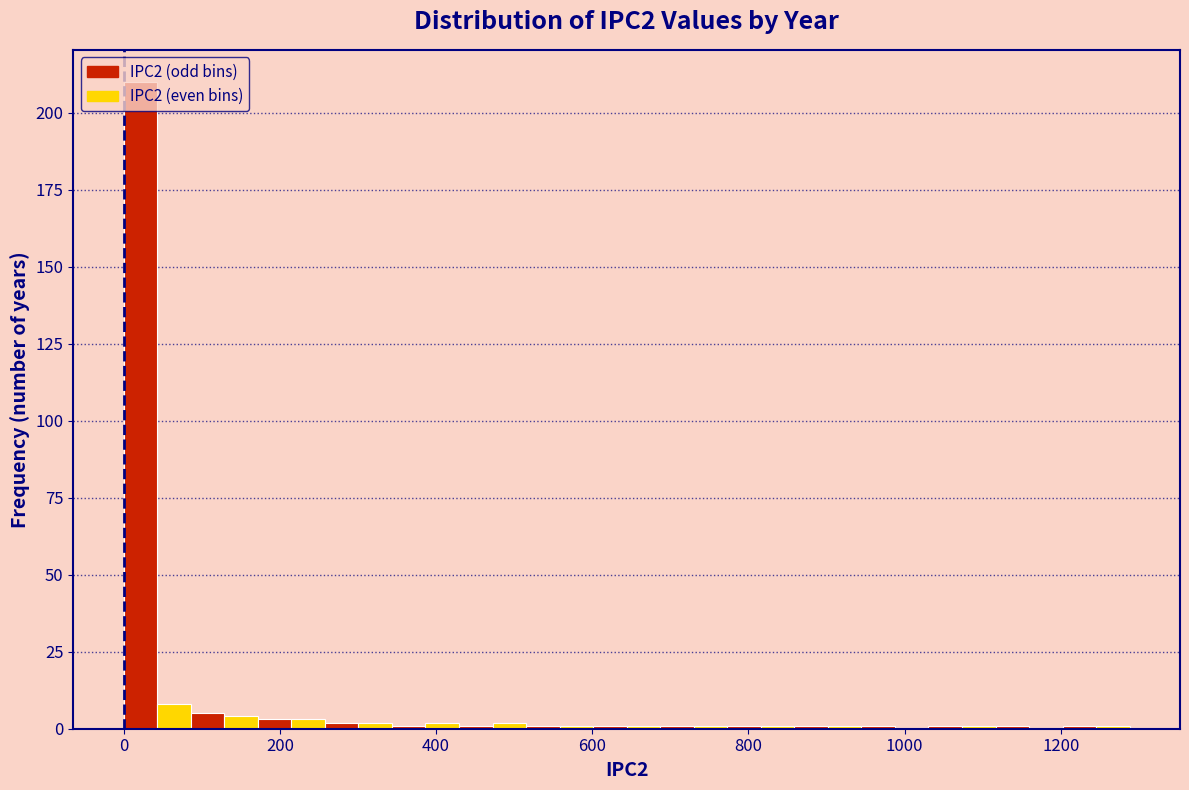

Around what value on the x-axis is the tallest bar? Give the approximate position of its centre, as read against the axis.

20